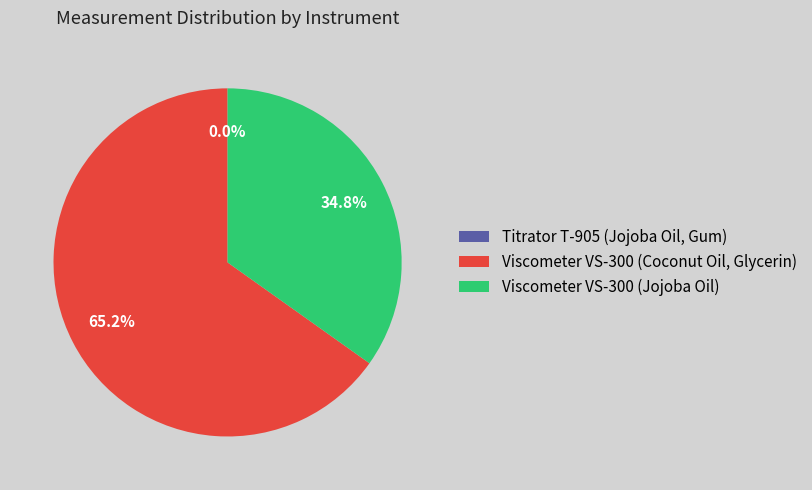

Between Viscometer VS-300 (Jojoba Oil) and Viscometer VS-300 (Coconut Oil, Glycerin), which is larger?

Viscometer VS-300 (Coconut Oil, Glycerin)